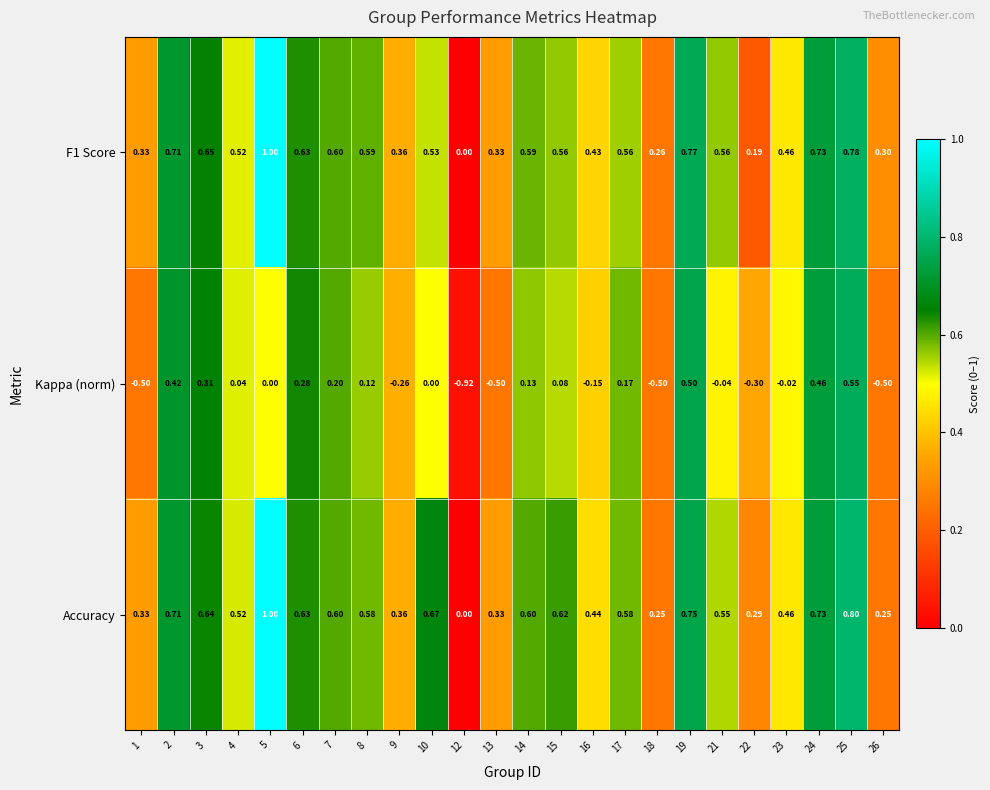

Which series has the largest range (max minus min)?

Kappa (norm)